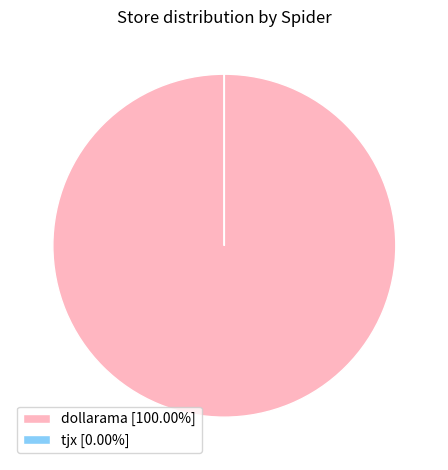

Does dollarama [100.00%] account for over 50% of the chart?

Yes